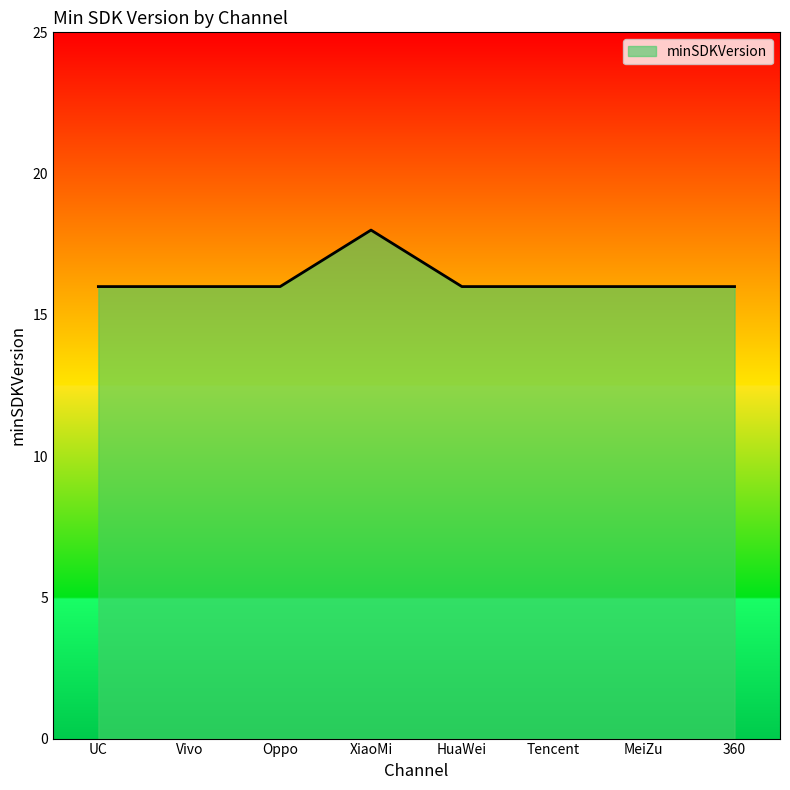

What position from the left is Oppo?

3